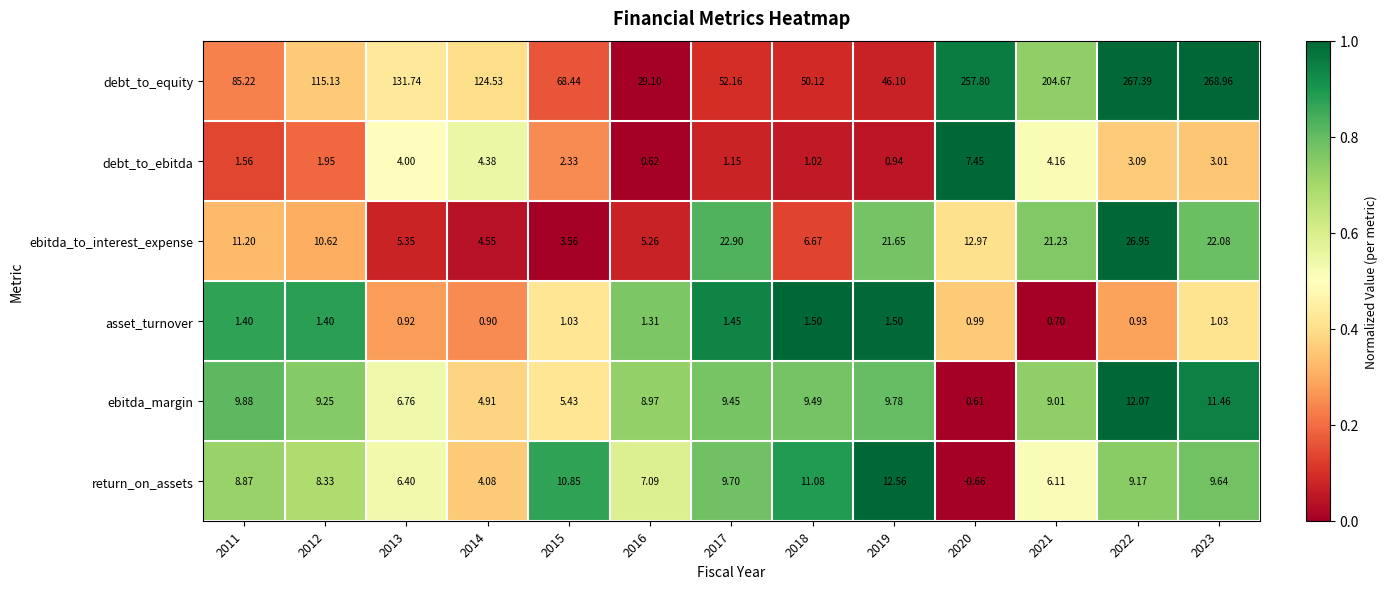

At 2016, list the series in order from smallest to largest.

debt_to_ebitda, asset_turnover, ebitda_to_interest_expense, return_on_assets, ebitda_margin, debt_to_equity